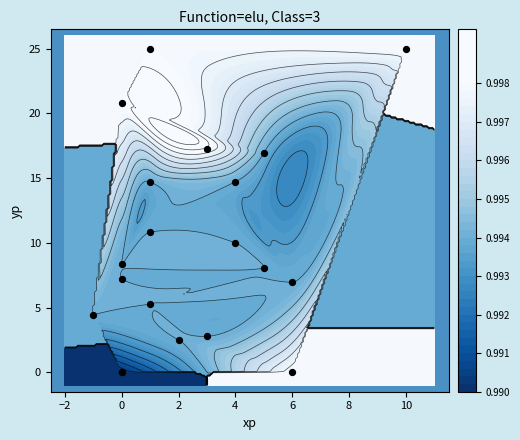

Count the number of categories in the chart.

20